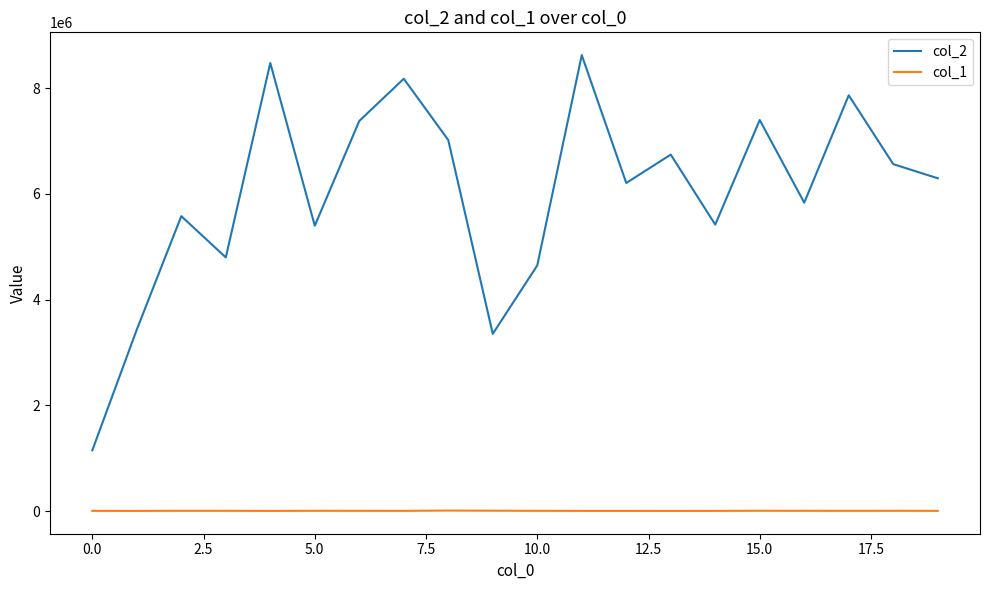

What are all the series names shown in the legend?

col_2, col_1